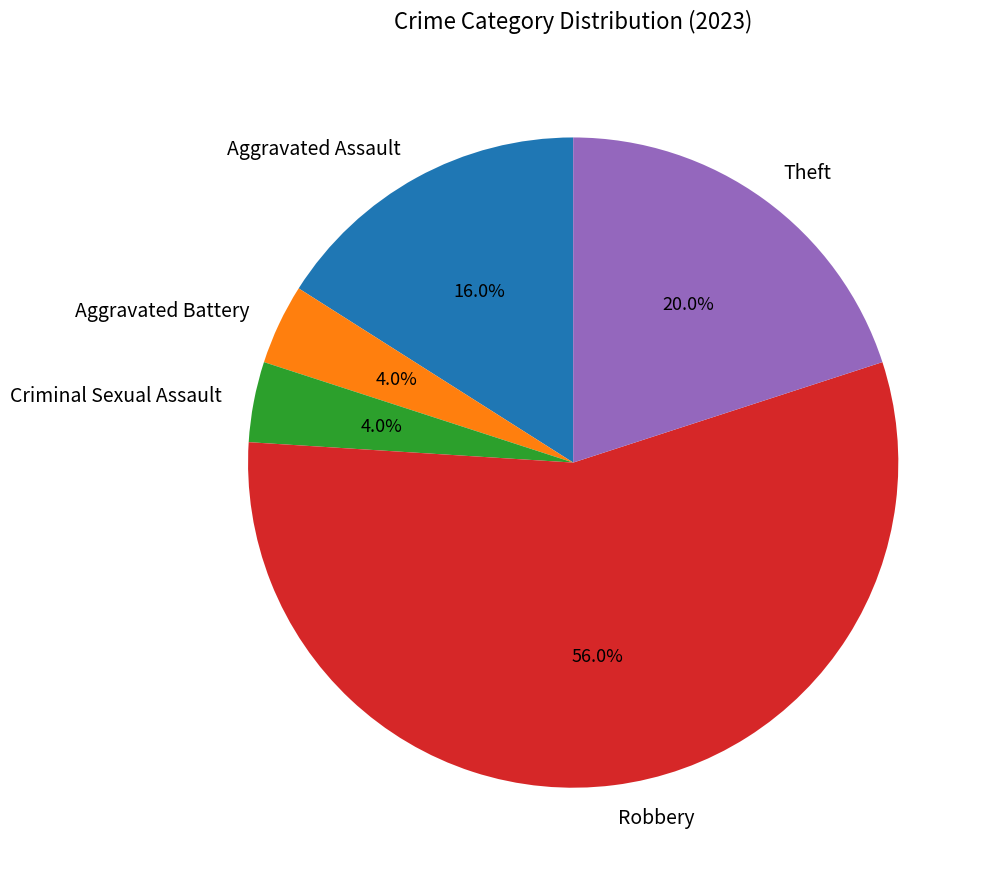

Which category has the biggest portion of the pie?

Robbery